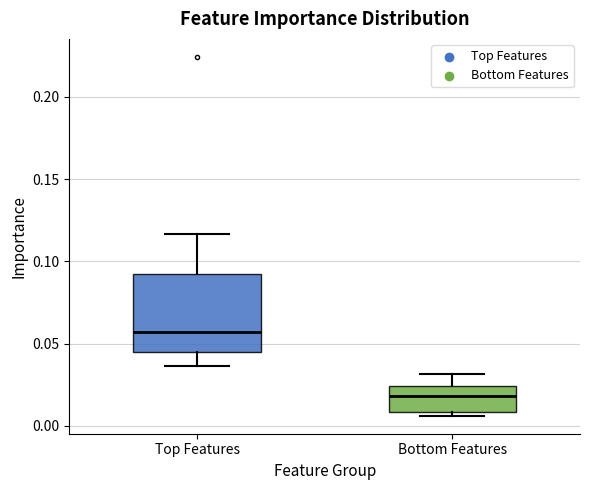

Where is the upper edge of the box for Top Features on the y-axis? The values are not printed on the chart, so give them approximately, as read against the axis.

0.090